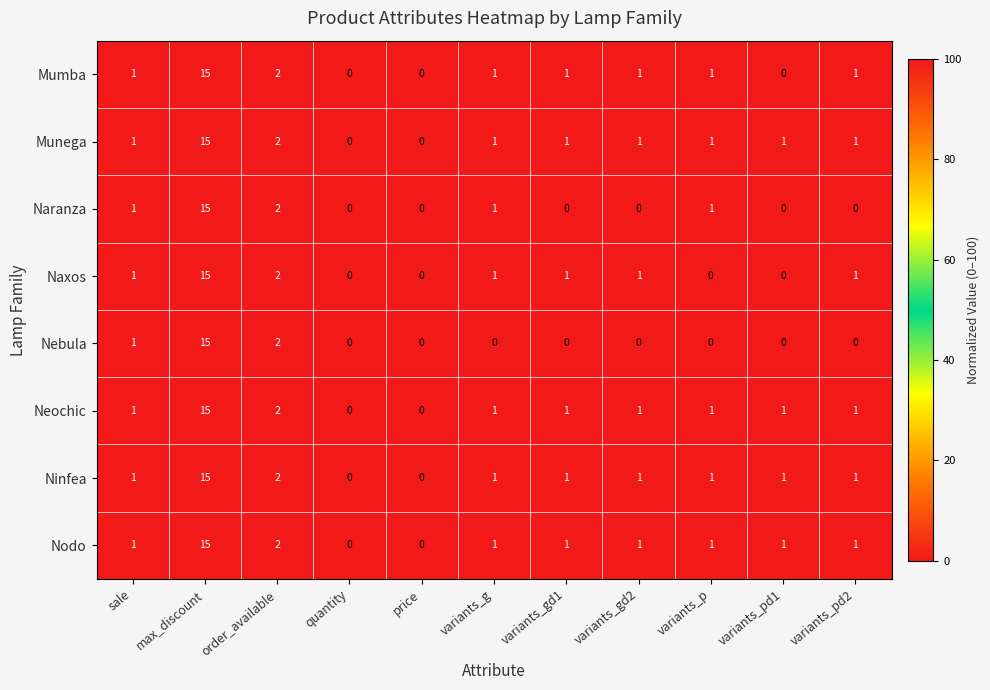

What is the sum of all Neochic values?

24